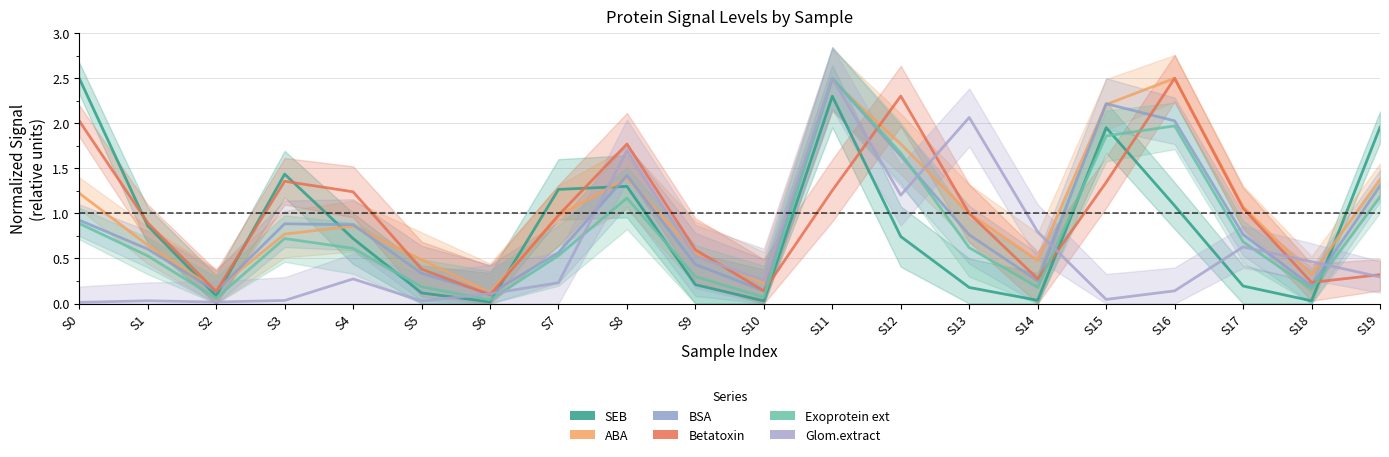

Reading right to left, extract all data points from this chart.

SEB: S19=2.0	S18=0.0	S17=0.2	S16=1.1	S15=2.0	S14=0.0	S13=0.2	S12=0.7	S11=2.3	S10=0.0	S9=0.2	S8=1.3	S7=1.3	S6=0.0	S5=0.1	S4=0.7	S3=1.4	S2=0.1	S1=0.9	S0=2.5
ABA: S19=1.4	S18=0.3	S17=1.1	S16=2.5	S15=2.2	S14=0.5	S13=1.0	S12=1.8	S11=2.5	S10=0.2	S9=0.6	S8=1.4	S7=1.0	S6=0.1	S5=0.5	S4=0.9	S3=0.8	S2=0.2	S1=0.6	S0=1.2
BSA: S19=1.3	S18=0.2	S17=0.8	S16=2.0	S15=2.2	S14=0.3	S13=0.8	S12=1.6	S11=2.5	S10=0.1	S9=0.4	S8=1.4	S7=0.6	S6=0.1	S5=0.3	S4=0.9	S3=0.9	S2=0.1	S1=0.6	S0=0.9
Betatoxin: S19=0.3	S18=0.2	S17=1.1	S16=2.5	S15=1.3	S14=0.3	S13=1.0	S12=2.3	S11=1.3	S10=0.1	S9=0.6	S8=1.8	S7=1.0	S6=0.1	S5=0.4	S4=1.2	S3=1.4	S2=0.1	S1=0.9	S0=2.0
Exoprotein ext: S19=1.2	S18=0.2	S17=0.7	S16=2.0	S15=1.9	S14=0.2	S13=0.6	S12=1.7	S11=2.5	S10=0.1	S9=0.3	S8=1.2	S7=0.5	S6=0.0	S5=0.2	S4=0.6	S3=0.7	S2=0.1	S1=0.5	S0=0.9
Glom.extract: S19=0.3	S18=0.5	S17=0.6	S16=0.1	S15=0.0	S14=0.8	S13=2.1	S12=1.2	S11=2.5	S10=0.3	S9=0.5	S8=1.7	S7=0.2	S6=0.1	S5=0.0	S4=0.3	S3=0.0	S2=0.0	S1=0.0	S0=0.0